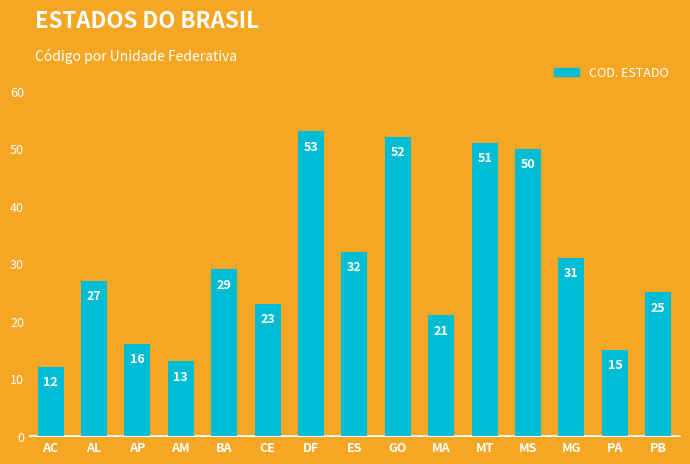

True or false: the data shows 44 at ES.

False